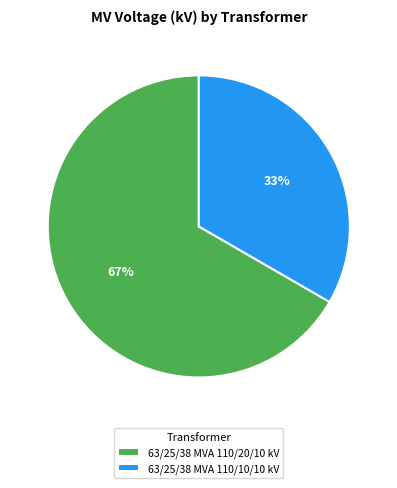

To the nearest percent, what is the combined percentage of 63/25/38 MVA 110/10/10 kV and 63/25/38 MVA 110/20/10 kV?

100%